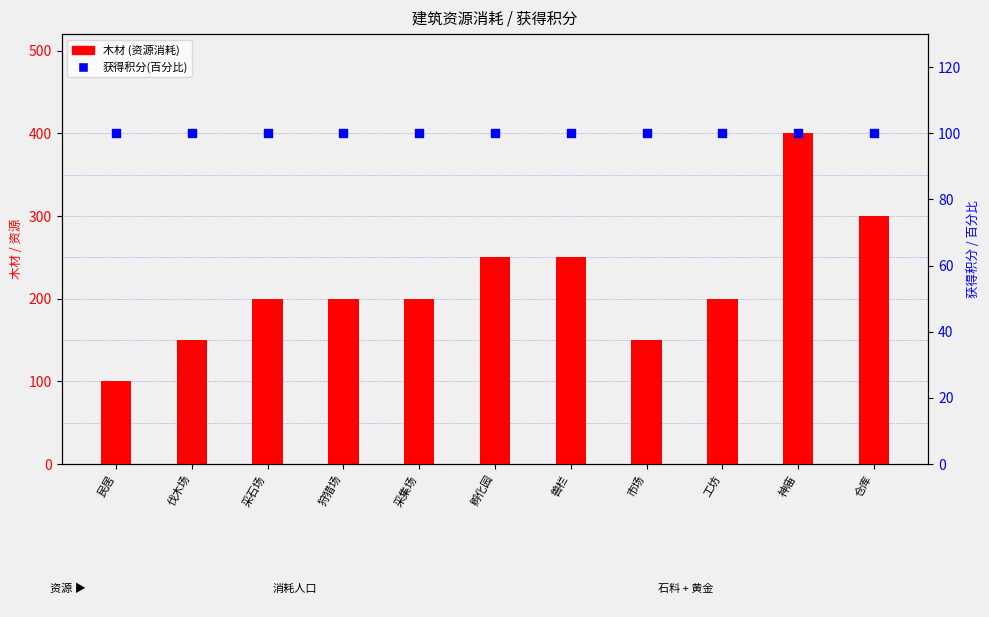

Which series has the largest Y range (max minus min)?

木材